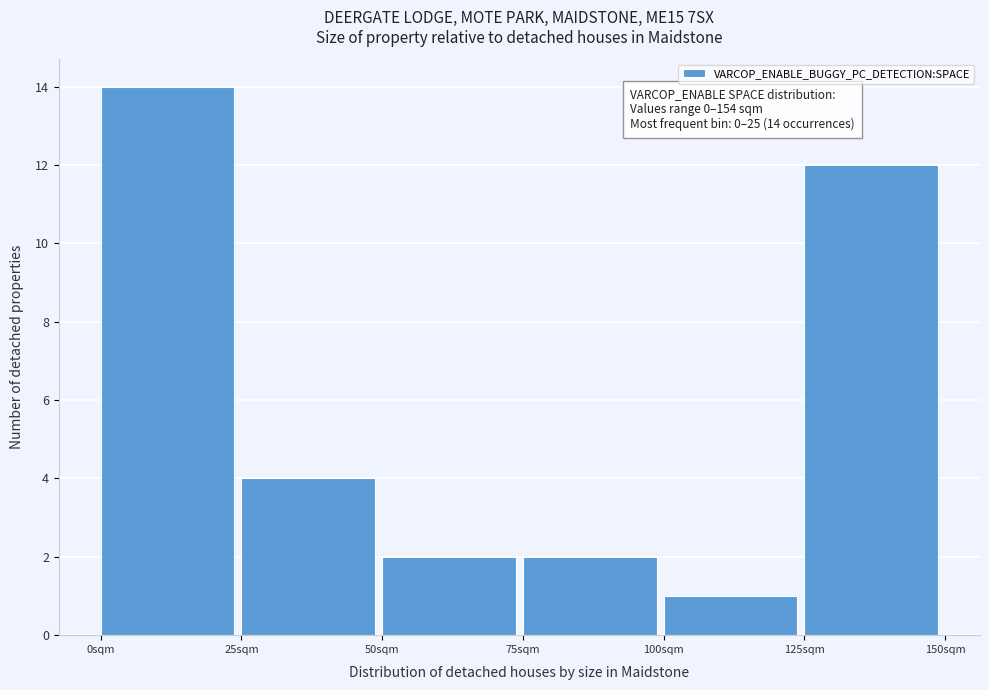

Which range on the x-axis has the tallest bar?

0 to 25